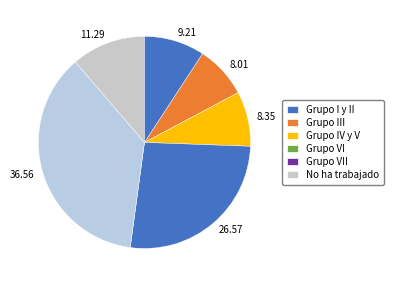

Approximately how many times larger is the value at Grupo III compared to Grupo I y II?

0.9